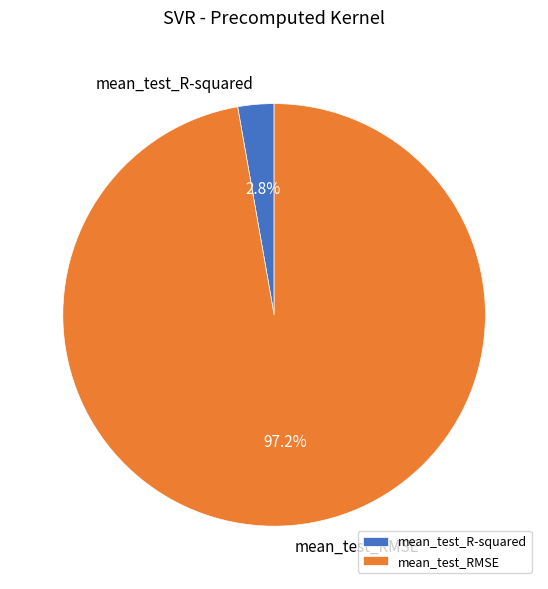

How many segments does this pie chart have?

2